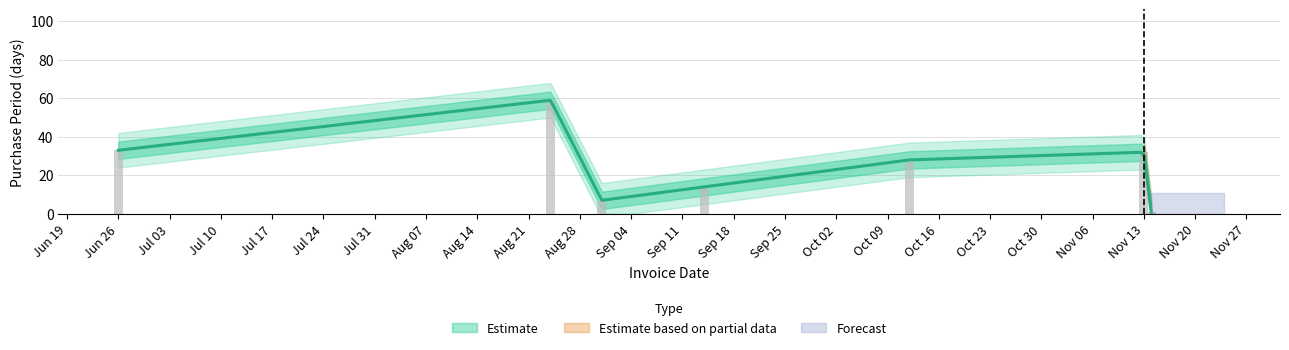

At which label is the value closest to 30?

2017-10-12